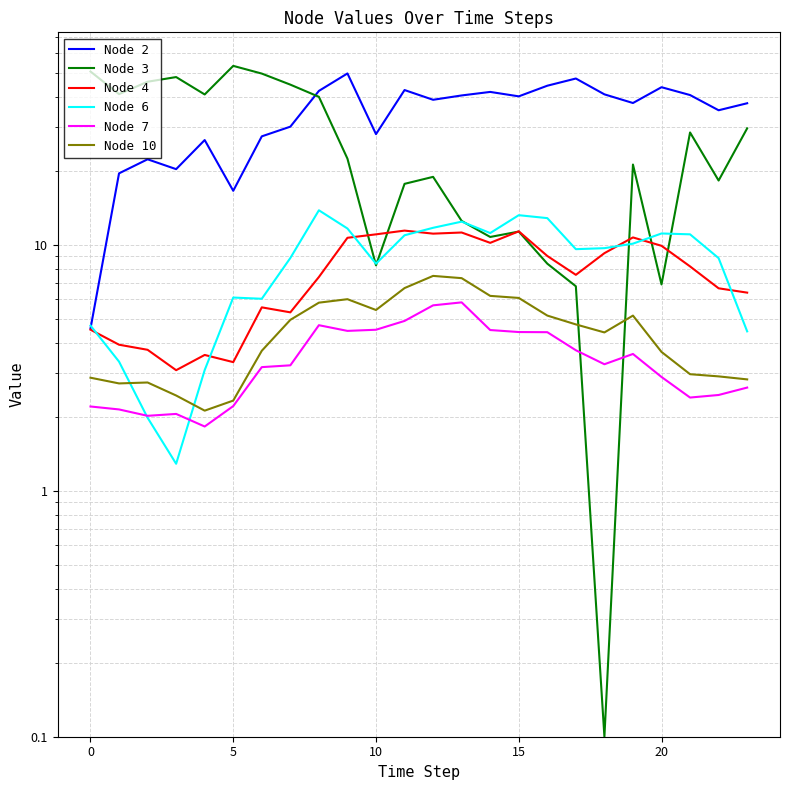

How many values in the Node 4 series exceed 8?

12